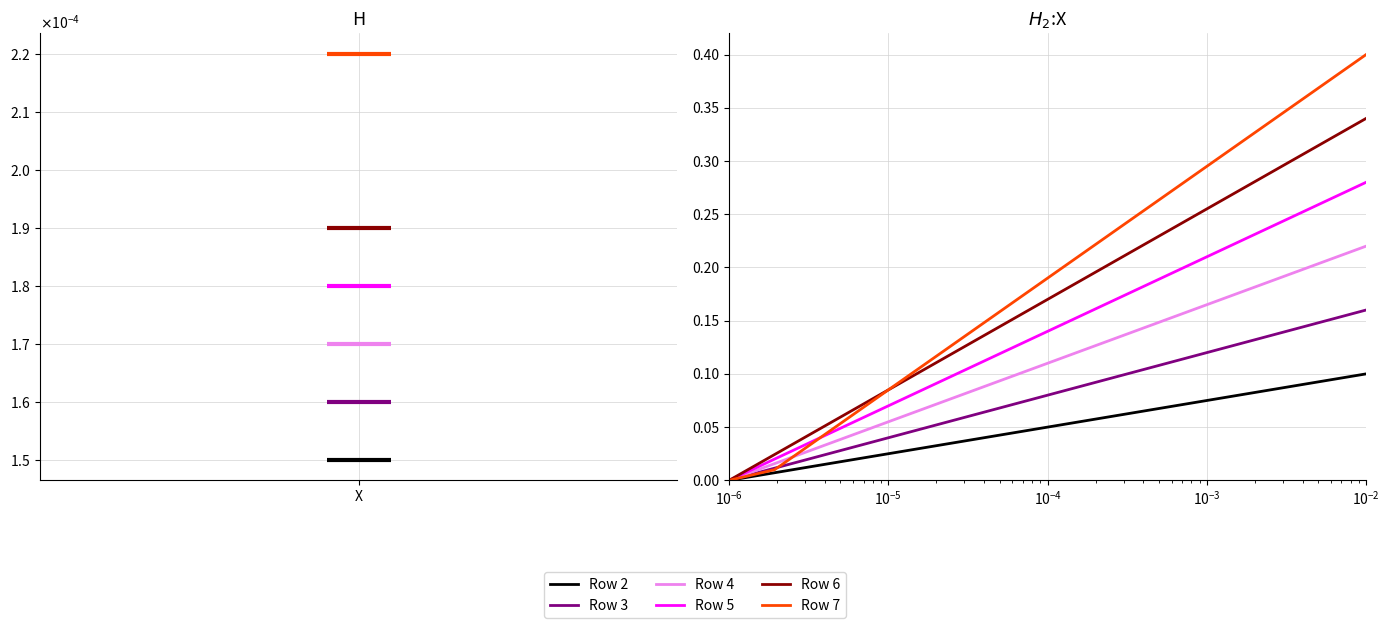

Count the number of data series in this chart.

6